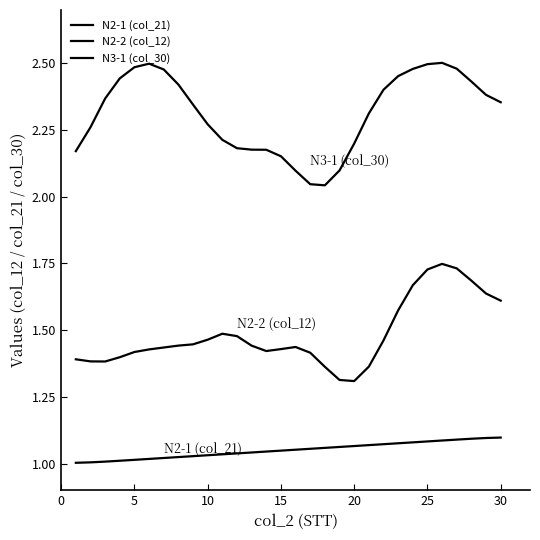

Does the chart have visible grid lines?

No